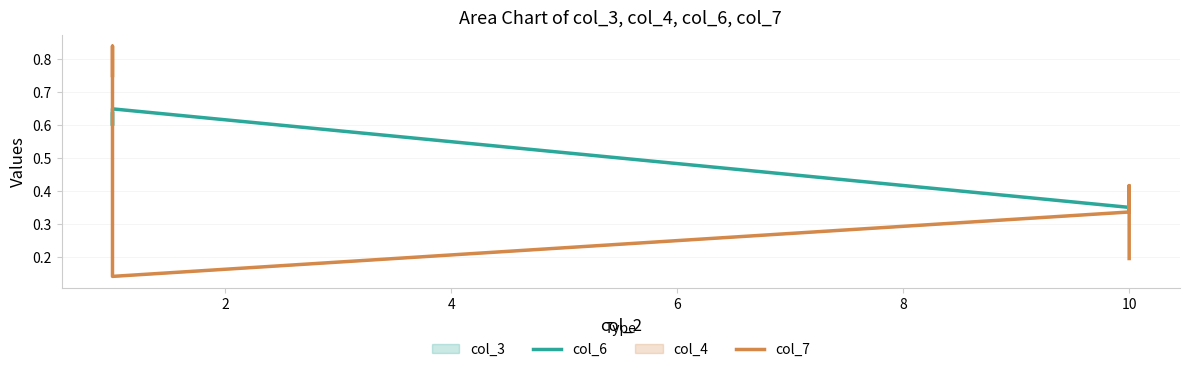

Does the chart display data point markers on the line(s)?

No